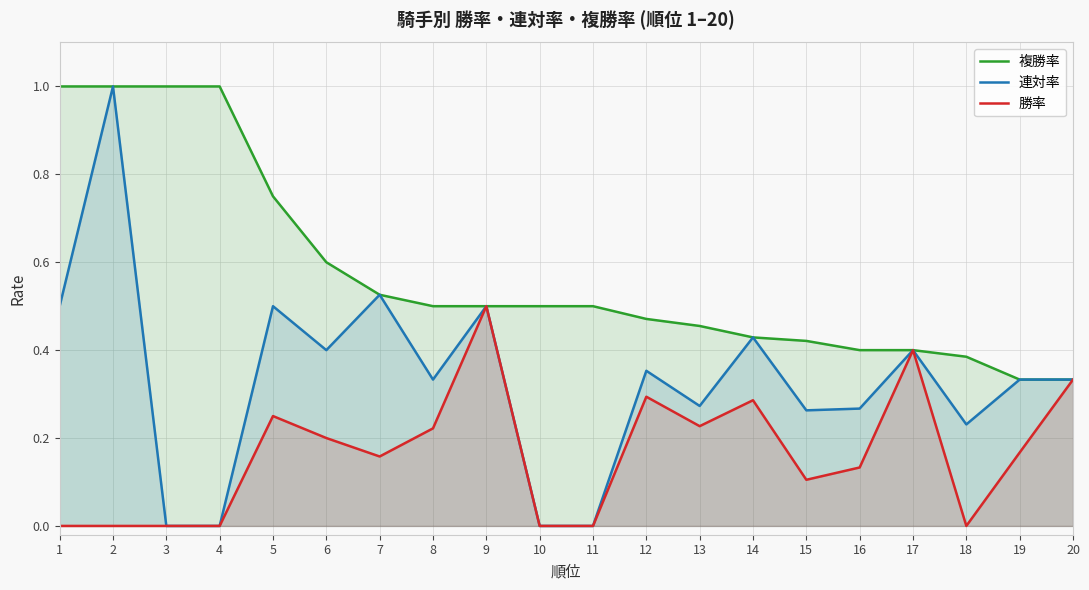

What is the difference between the second highest and second lowest values in the 連対率 series?

0.5